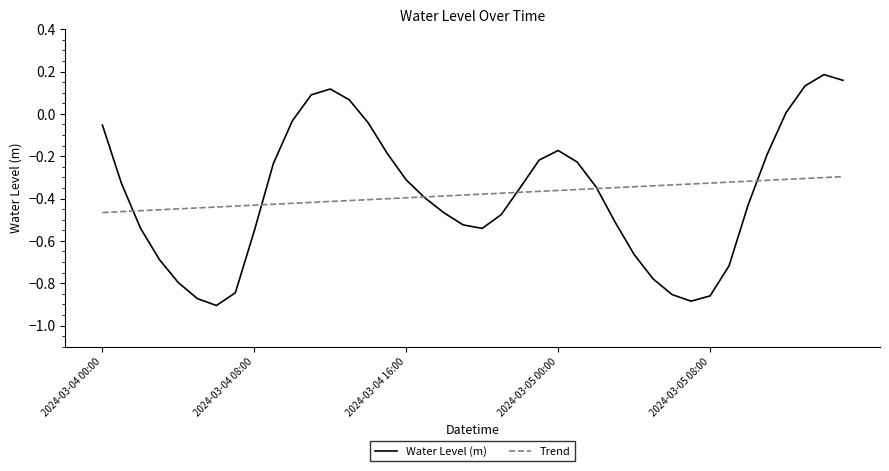

Which series has the largest range (max minus min)?

Water Level (m)